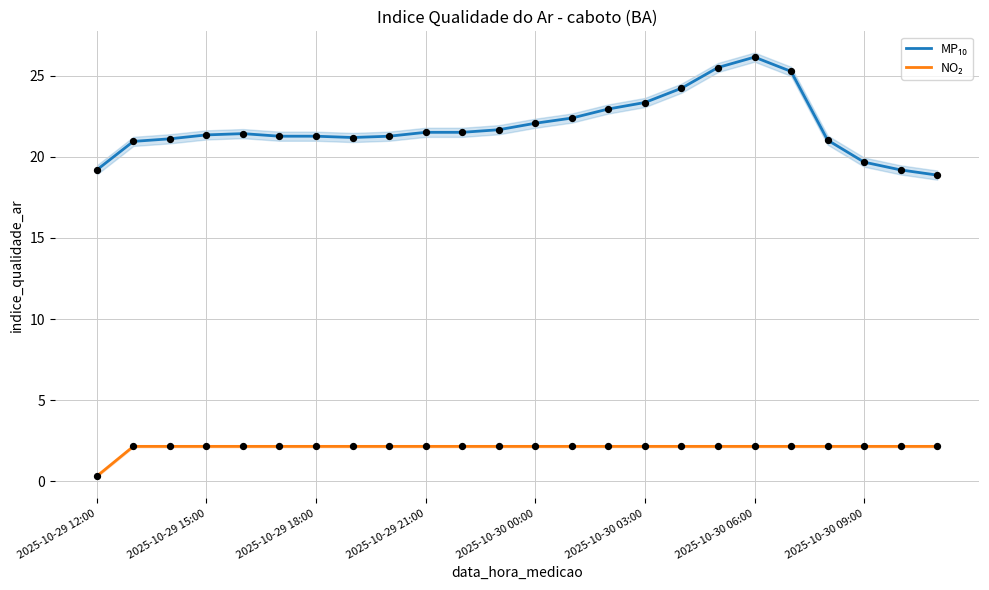

Which series has the largest Y range (max minus min)?

MP₁₀